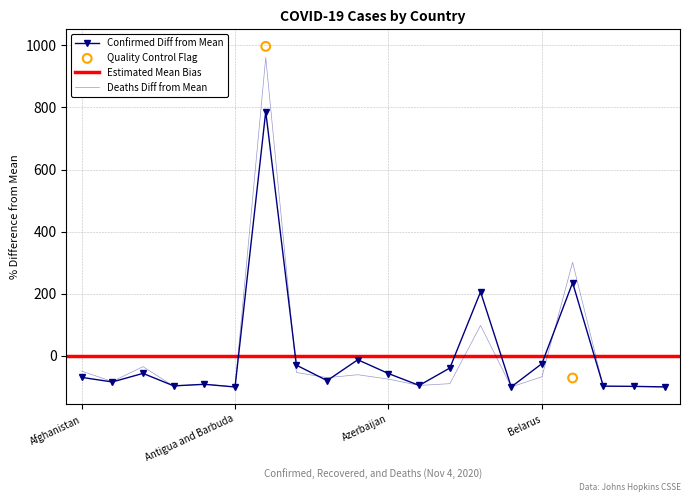

Which series reaches the minimum Y coordinate?

Deaths